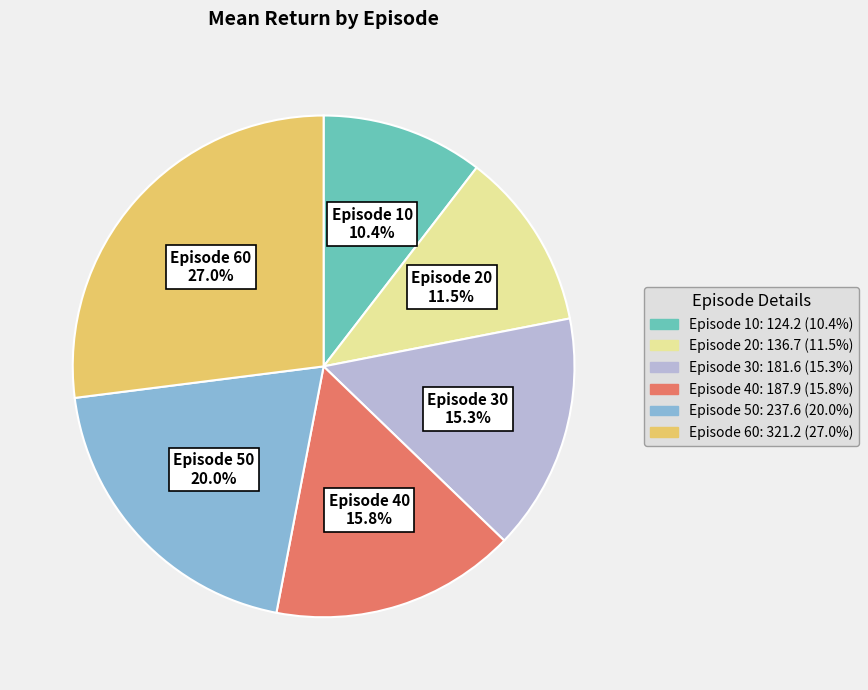

Is there a majority slice in this chart?

No